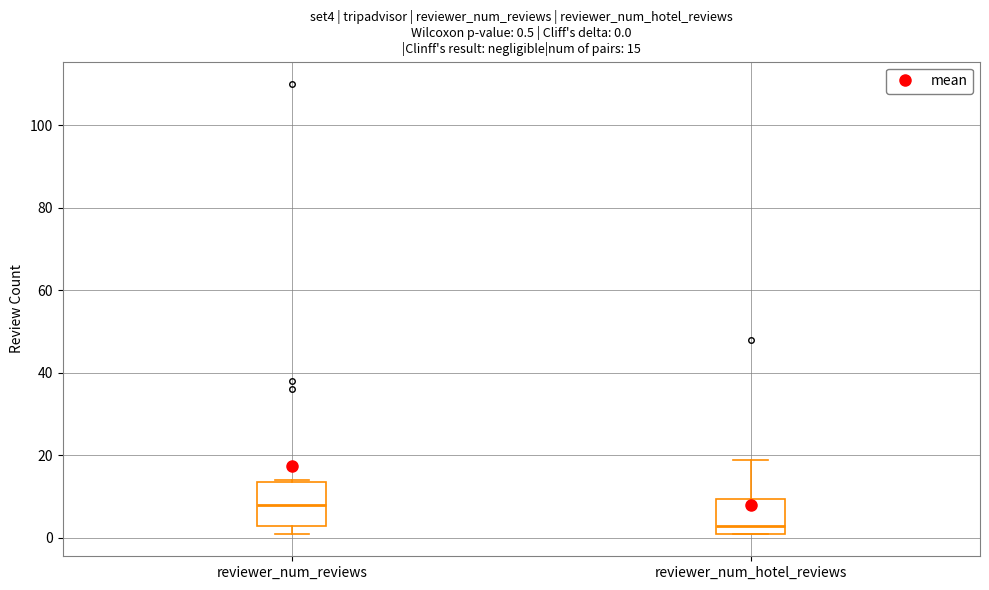

Which box is the tallest, from its lower edge to its upper edge?

reviewer_num_reviews